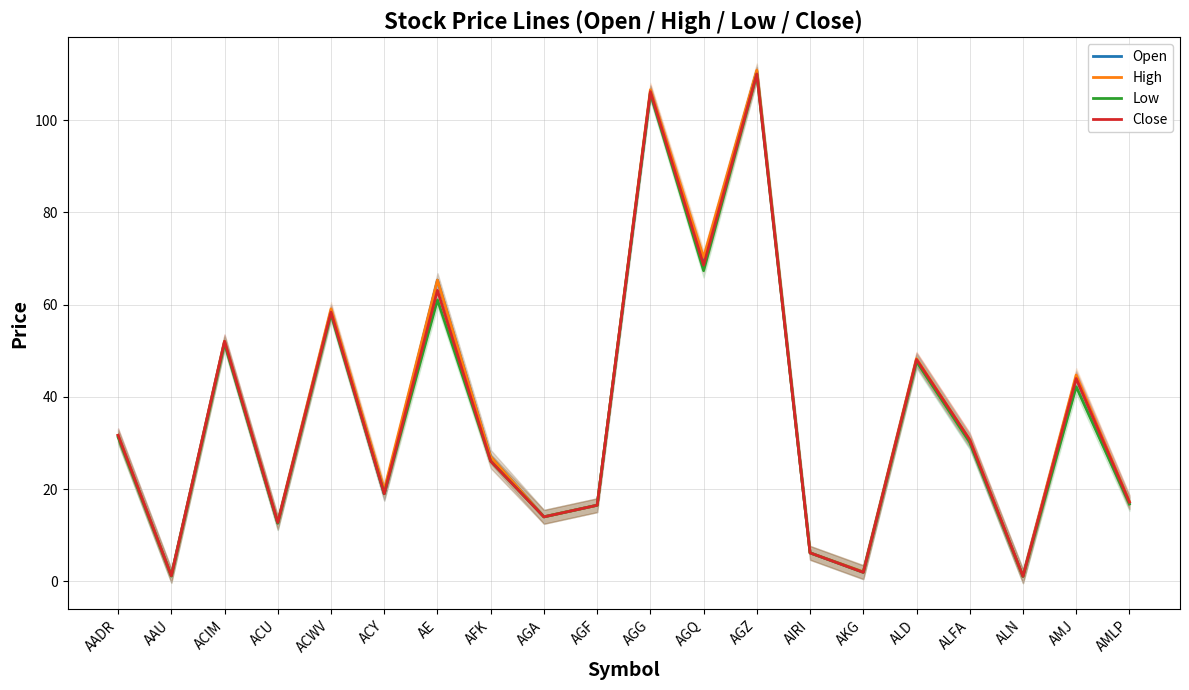

How many data points in Low are above 30?

10